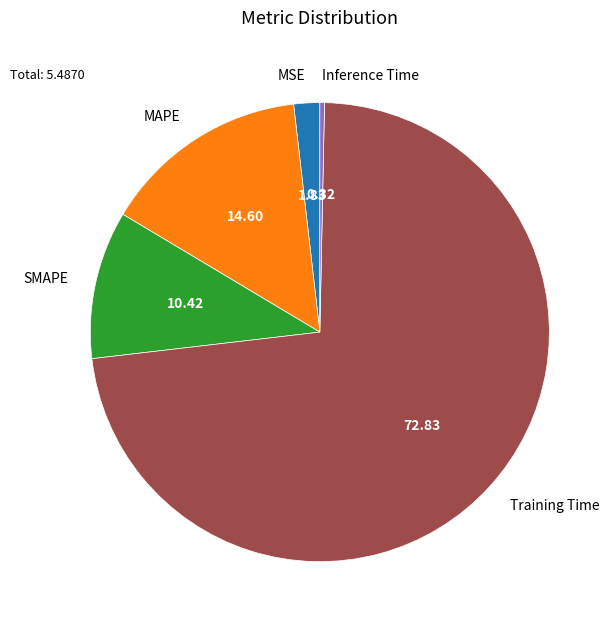

Does any single category account for the majority?

Yes